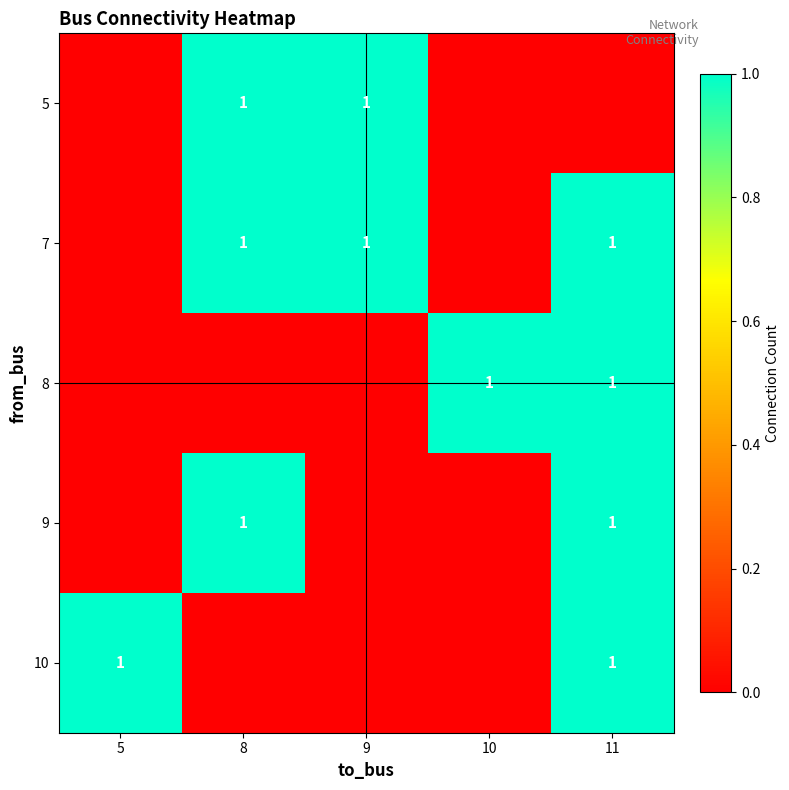

True or false: 5 has a value of 1 at 8.

True